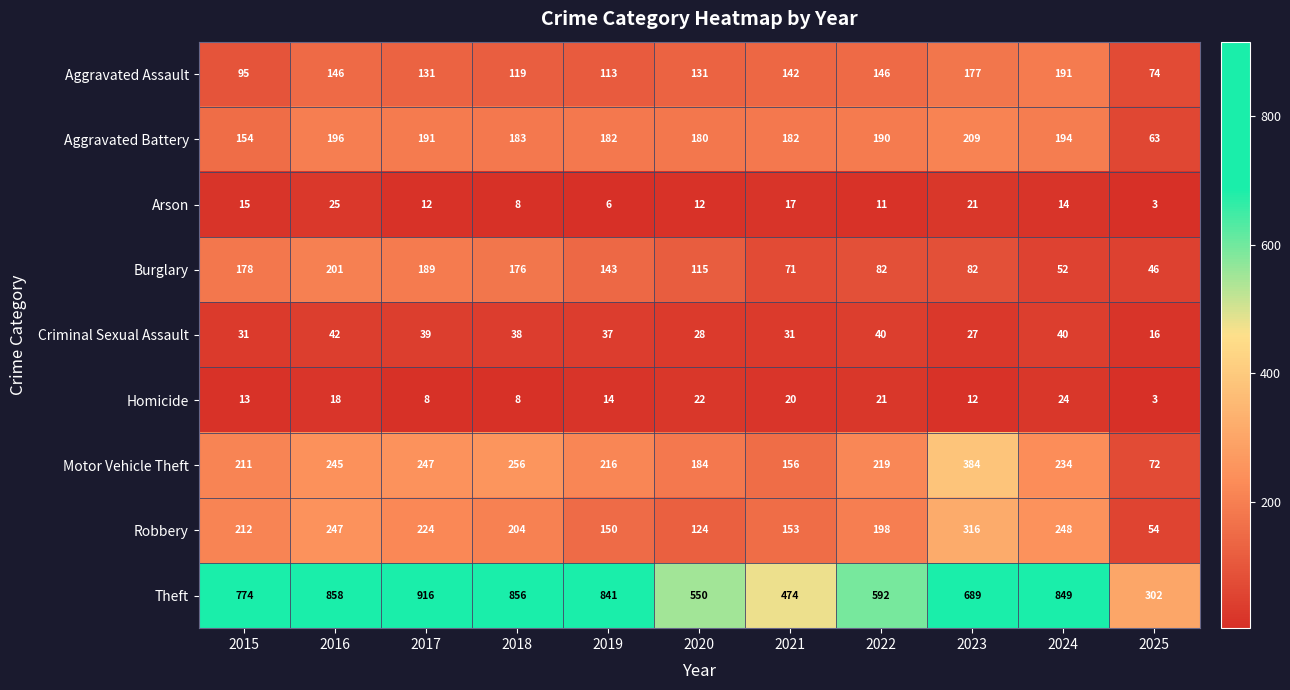

Which series has the largest range (max minus min)?

Theft